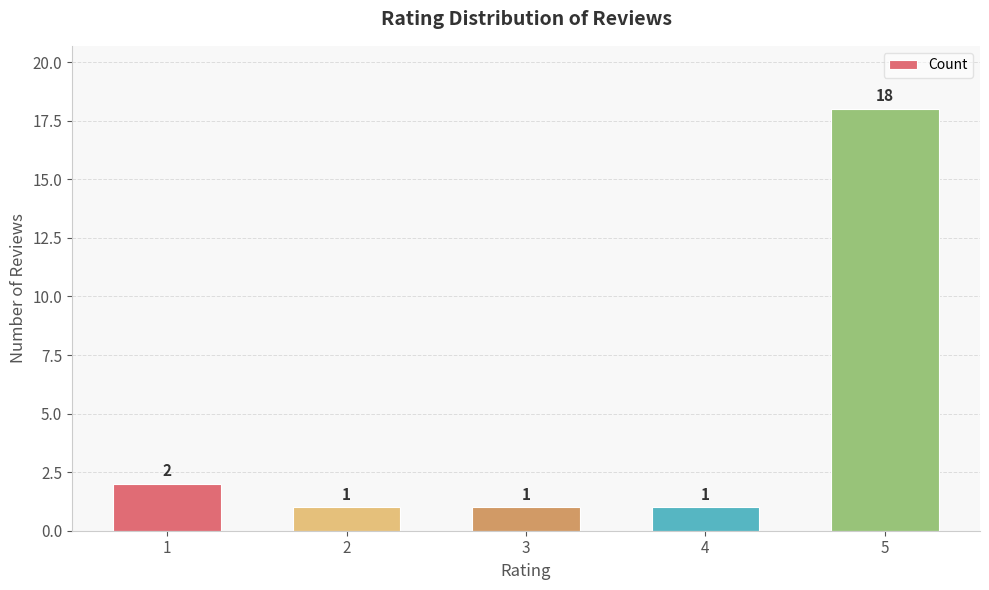

Reading left to right, transcribe all the data shown in this chart.

1=2	2=1	3=1	4=1	5=18